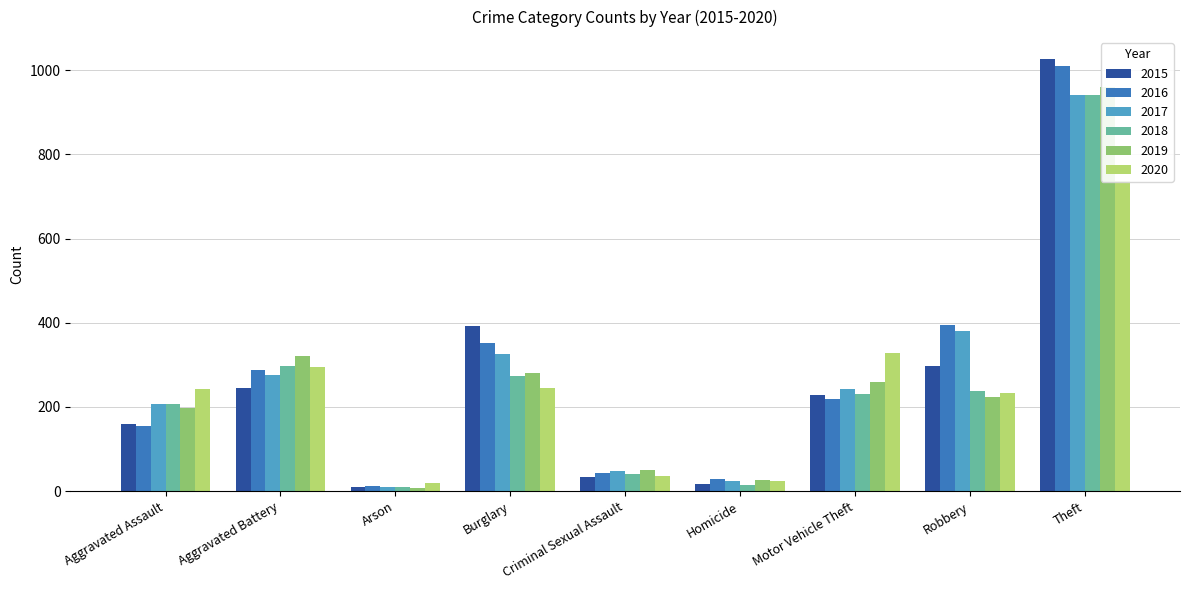

Between Criminal Sexual Assault and Theft, which series saw the biggest shift?

2015